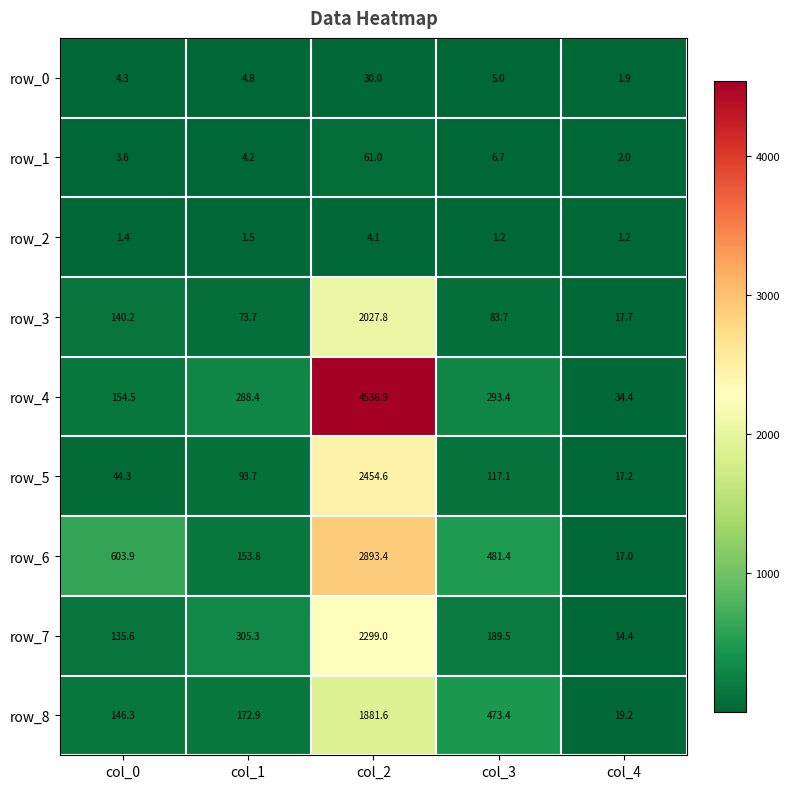

How many data points does each series have?

5